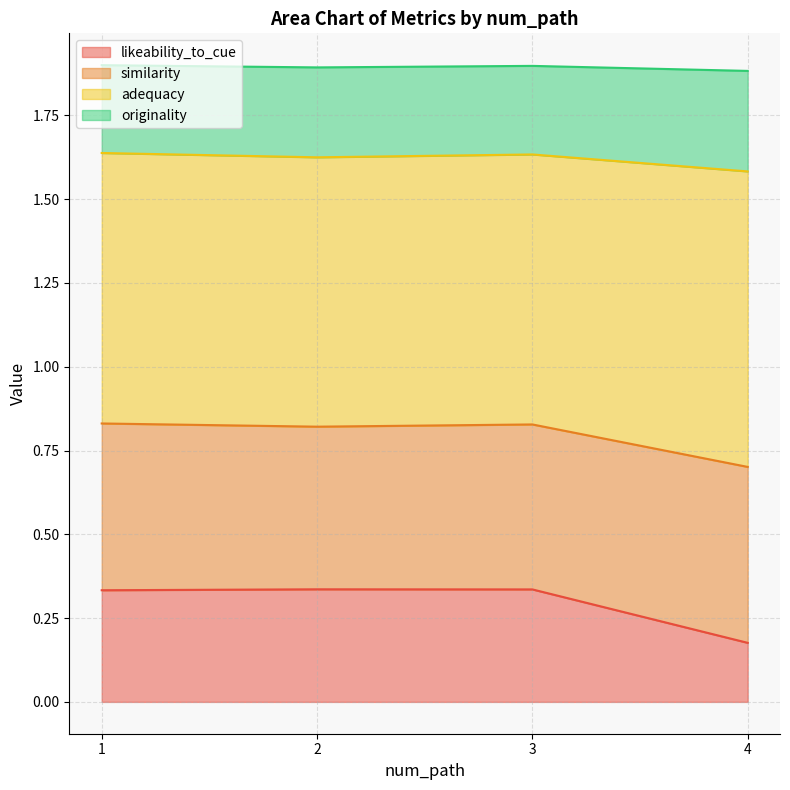

Is it true that likeability_to_cue equals 0.2 at 3?

False